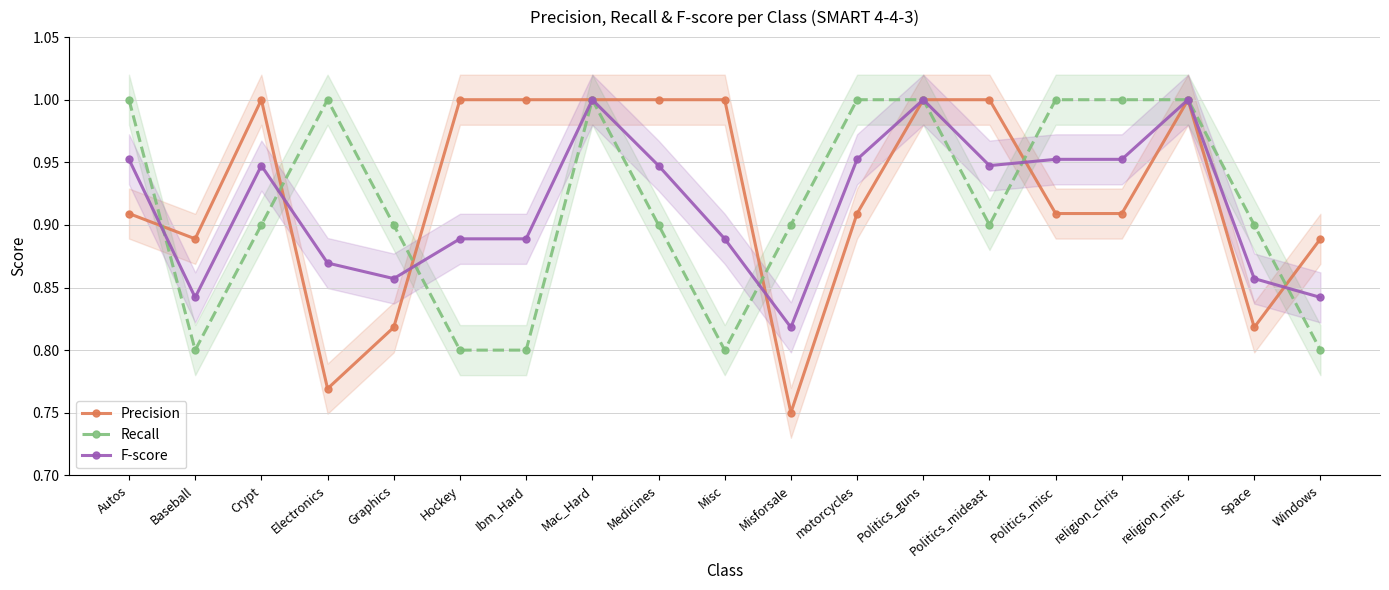

Which series has the widest spread of values?

Precision